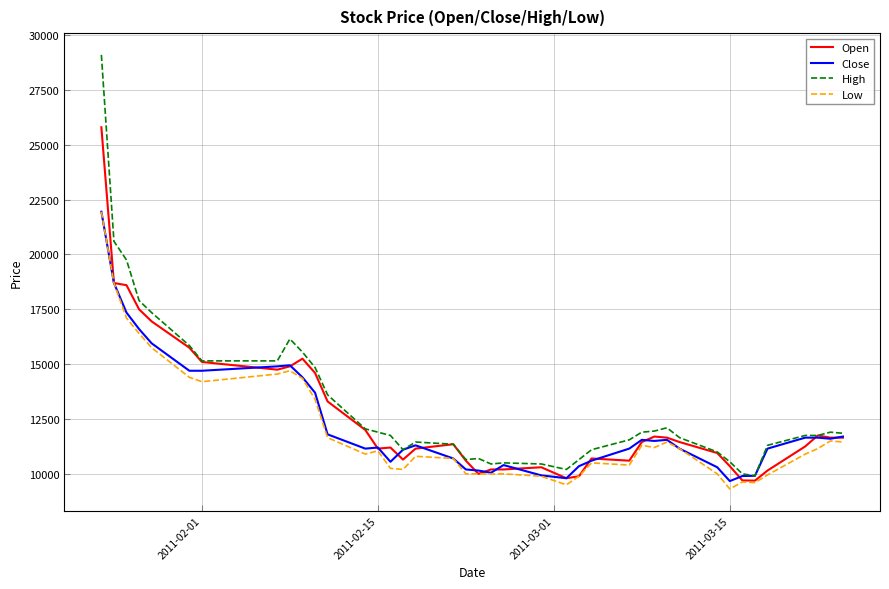

Which series has the largest range (max minus min)?

High